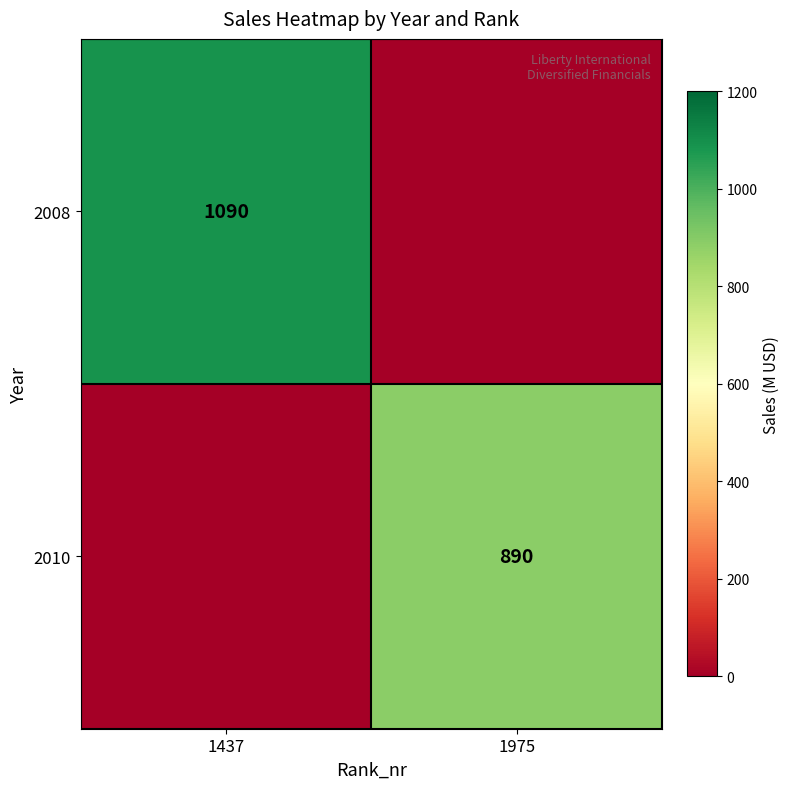

The 2010 series shows 1211 at 1975. True or false?

False